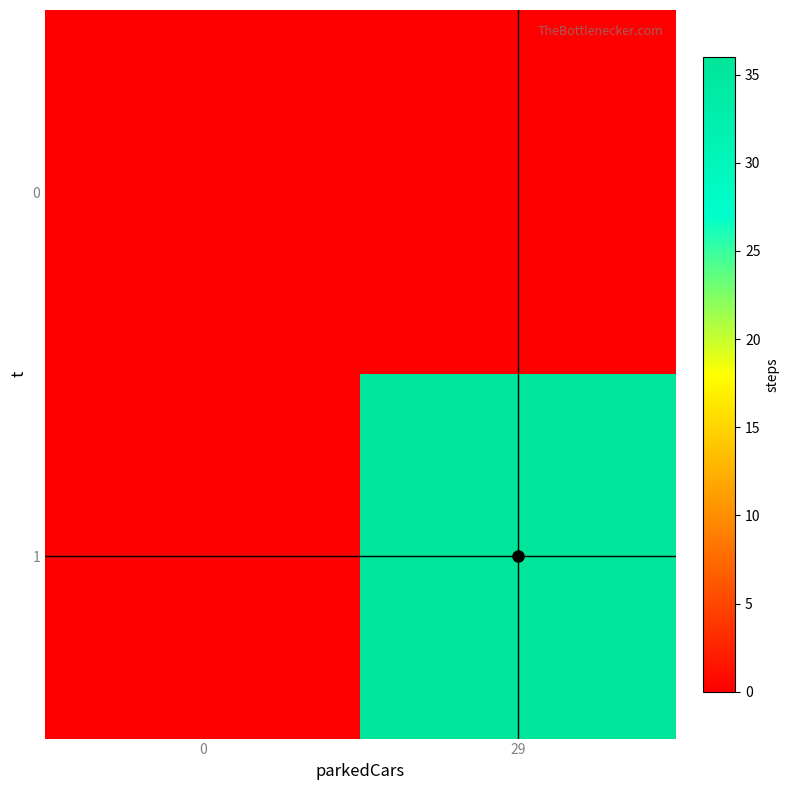

Reading left to right, extract all data points from this chart.

row_0: 0=0	29=0
row_1: 0=0	29=36